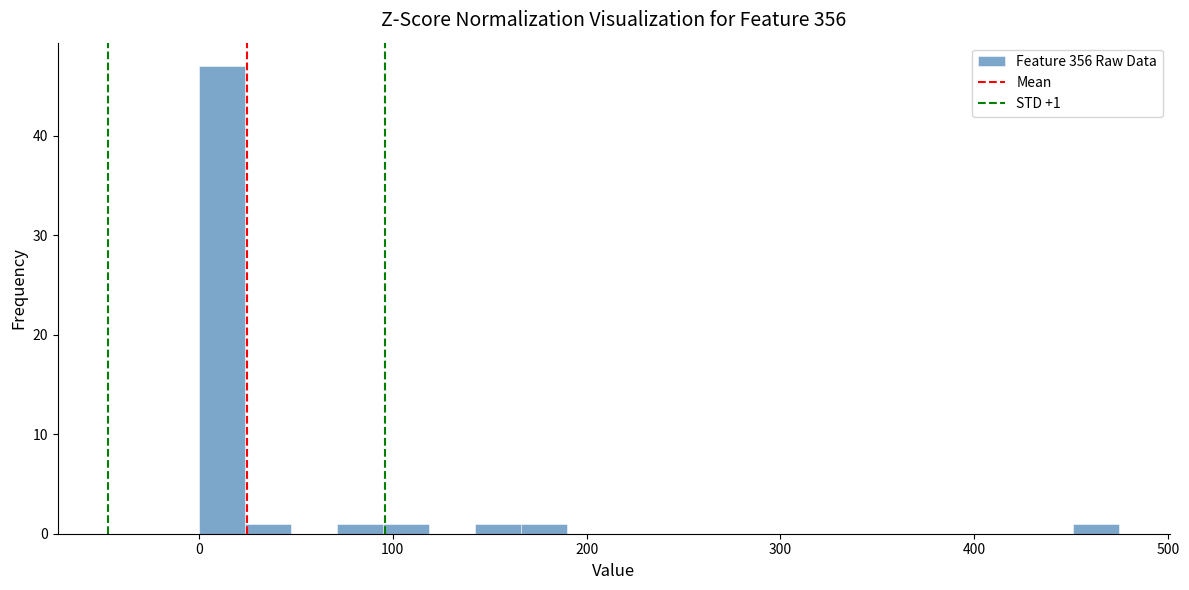

Around what value on the x-axis is the tallest bar? Give the approximate position of its centre, as read against the axis.

10